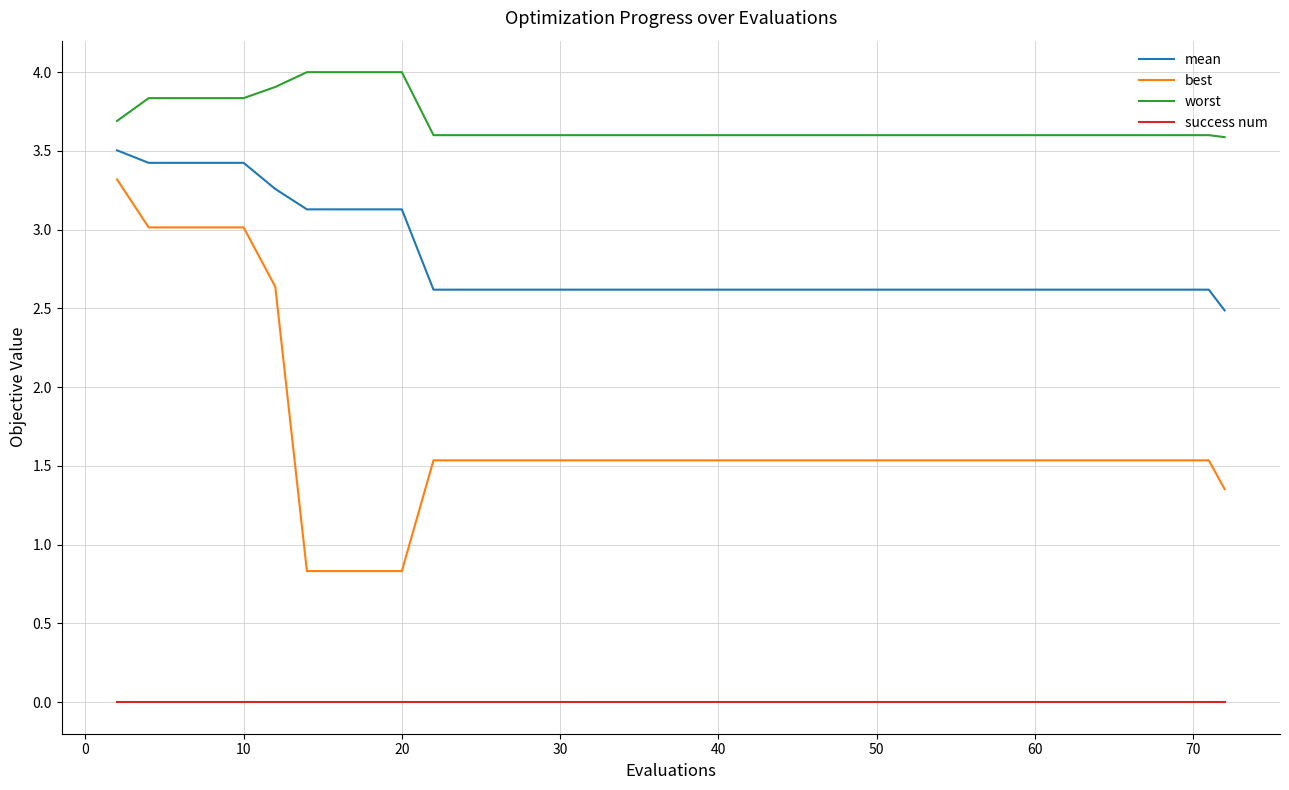

Which series has the widest spread of values?

best